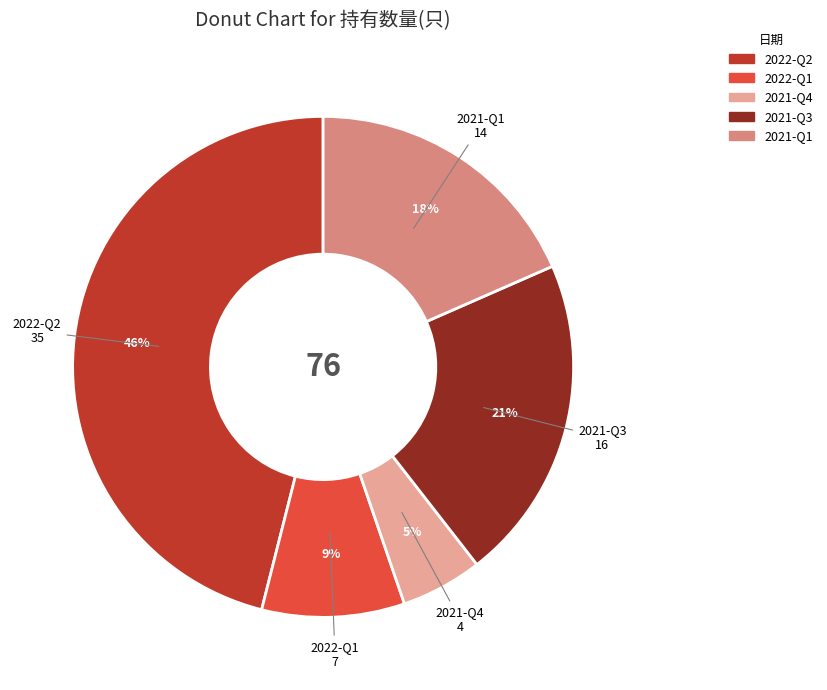

To the nearest percent, what percentage of the pie is 2022-Q1?

9%